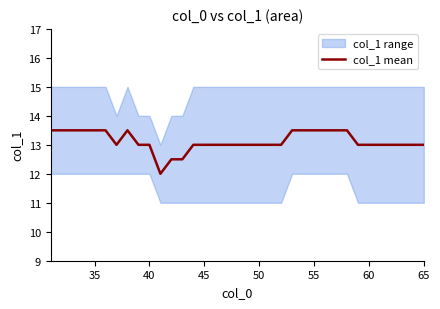

How many categories are shown in the chart?

35